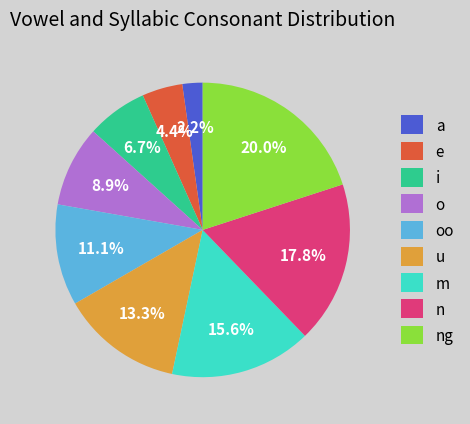

Rank the categories by value from lowest to highest.

a, e, i, o, oo, u, m, n, ng